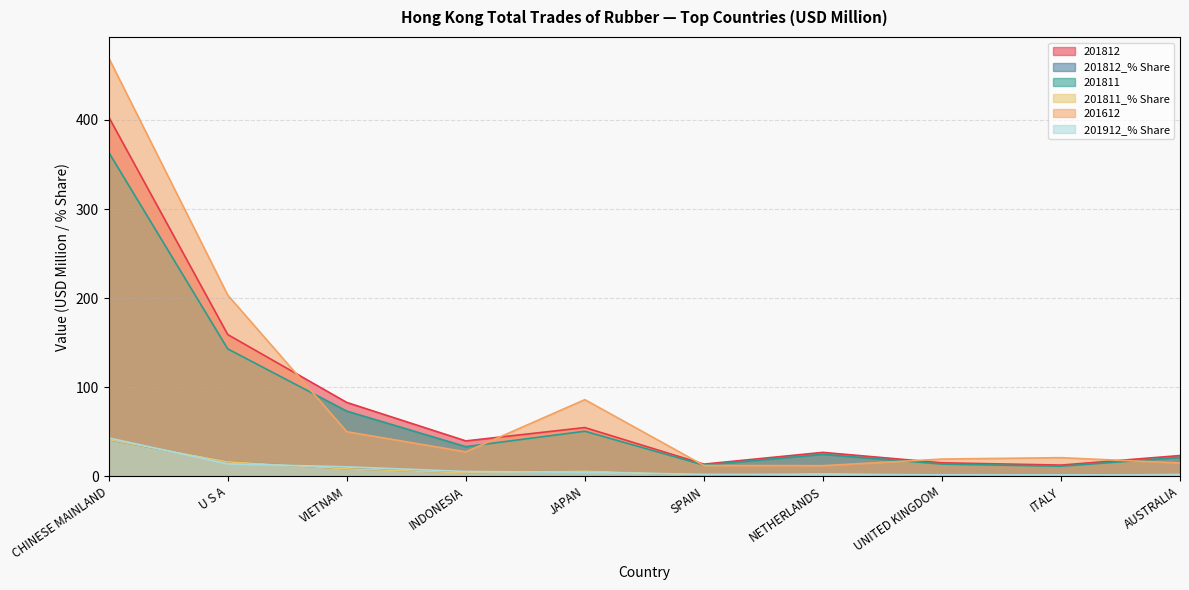

What position from the right is CHINESE MAINLAND?

10